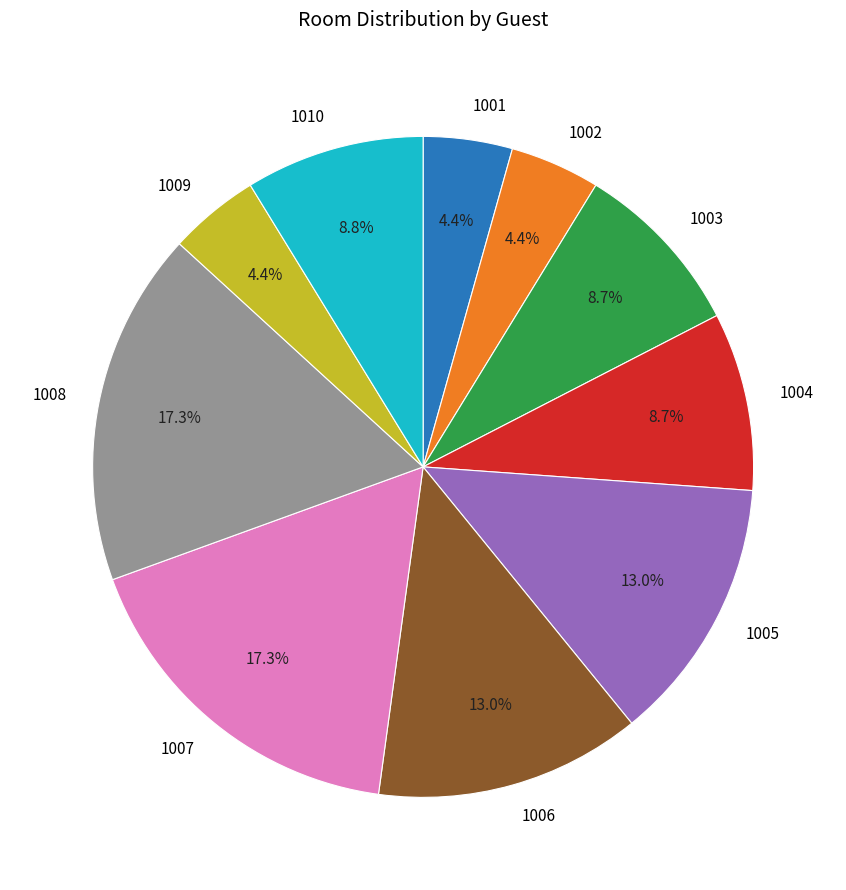

Do 1001 and 1010 together represent more than half of the pie?

No